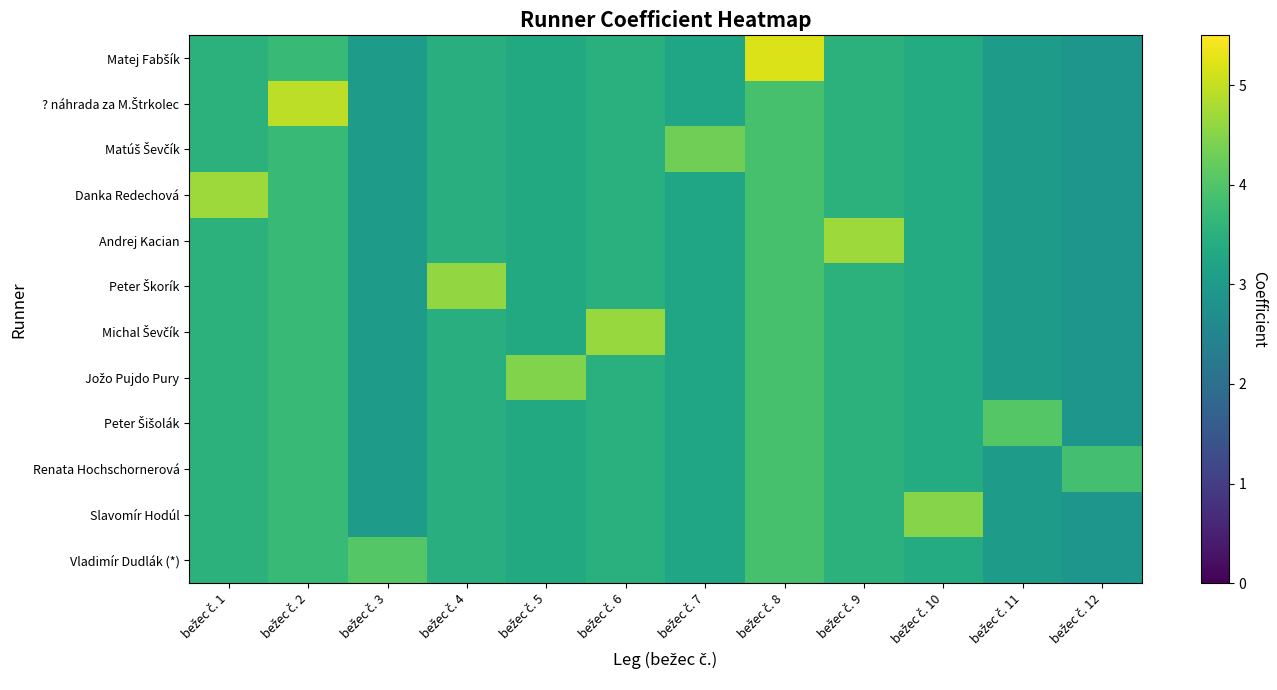

What is the maximum value shown in the chart?

5.2